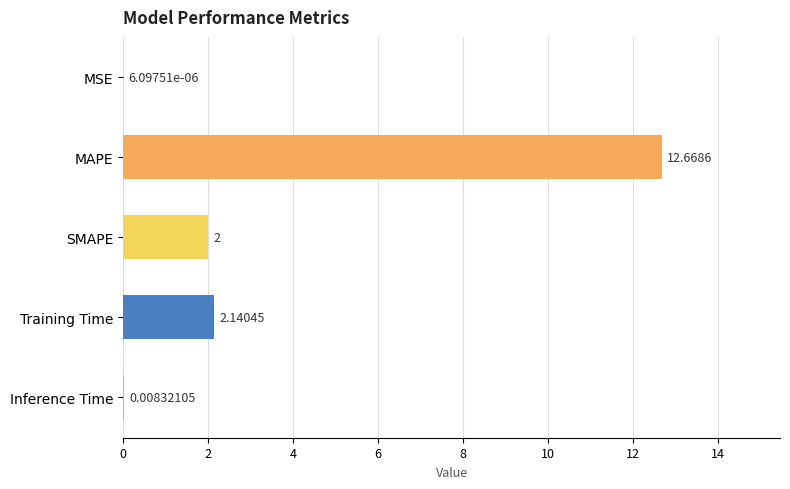

Which category has the highest value across all series?

MAPE